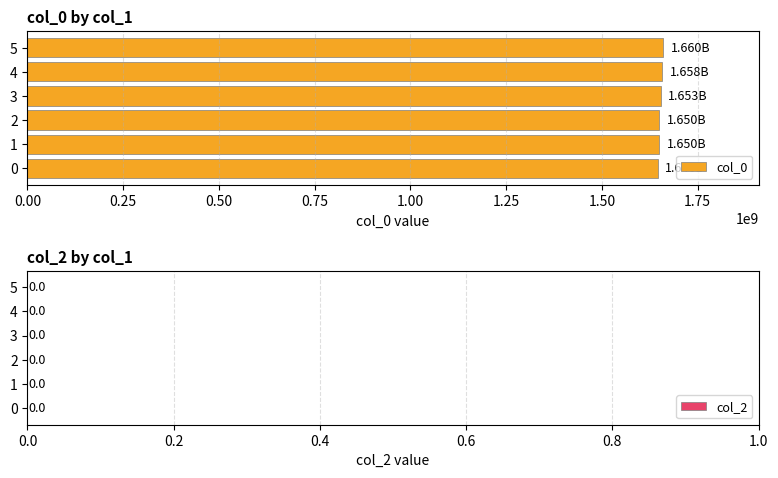

What is the average value?

1653011277.0